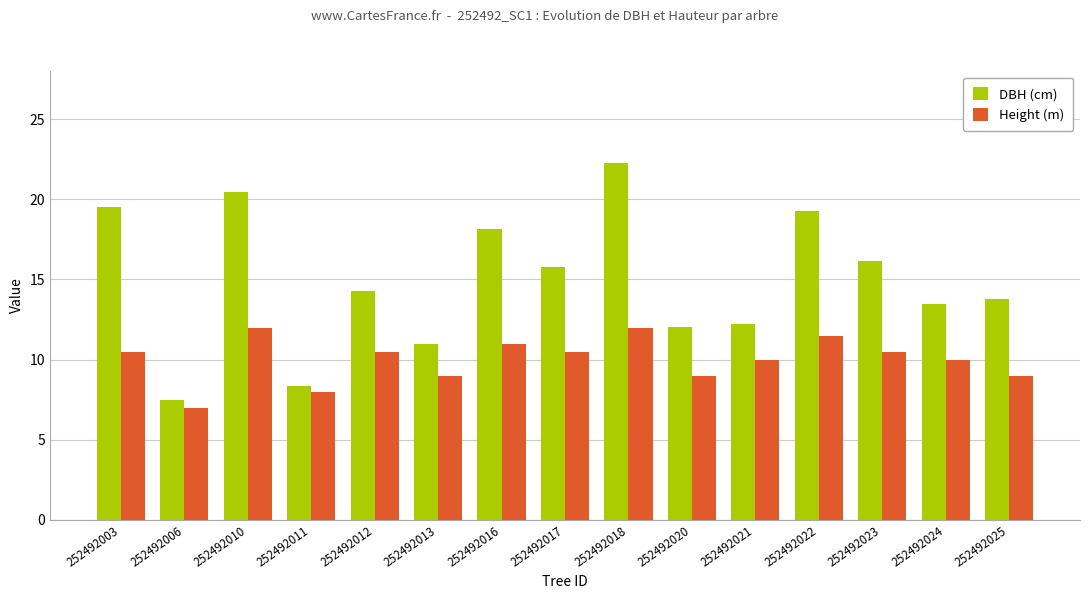

What is the minimum value shown in the chart?

7.0